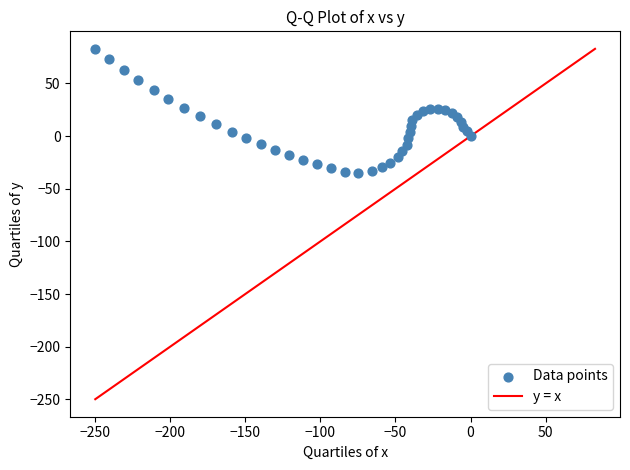

What is the range of Y values (max minus min)?

117.5